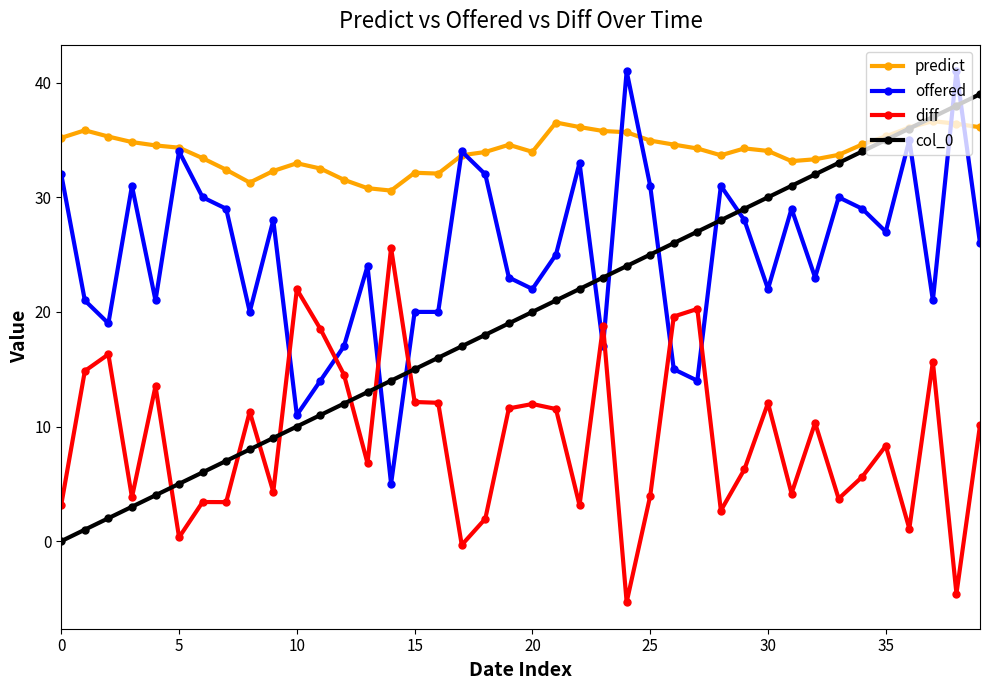

List the series in order of their peak value, lowest first.

diff, predict, col_0, offered